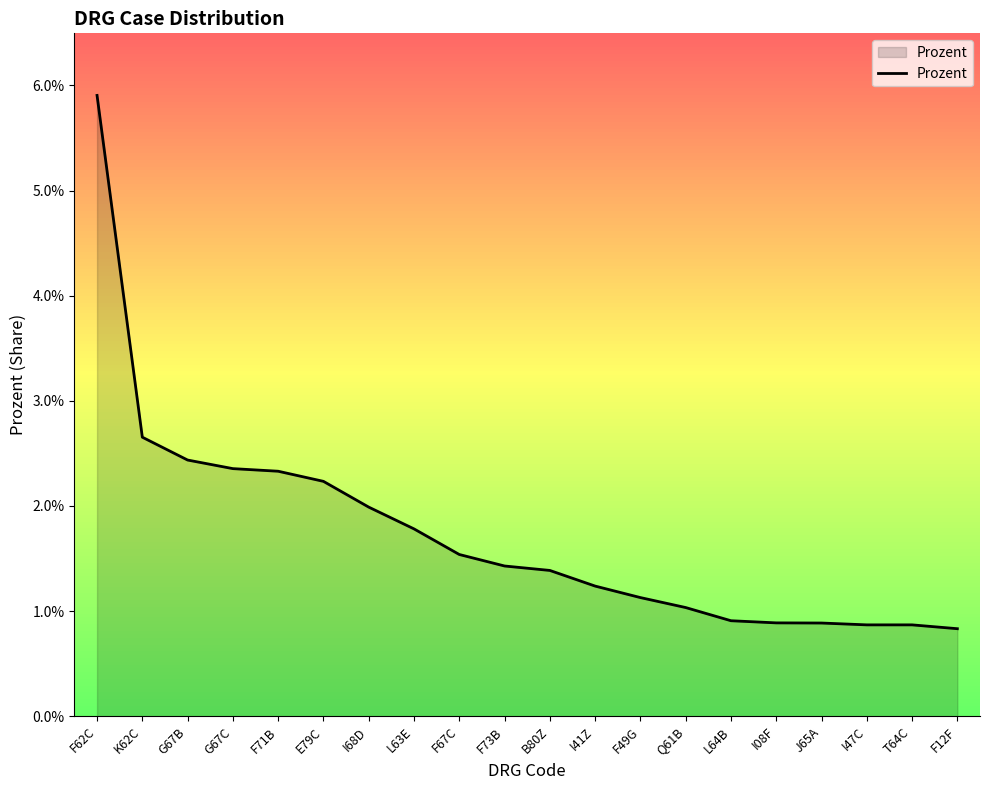

Is it true that the value at I47C is 0.0?

False